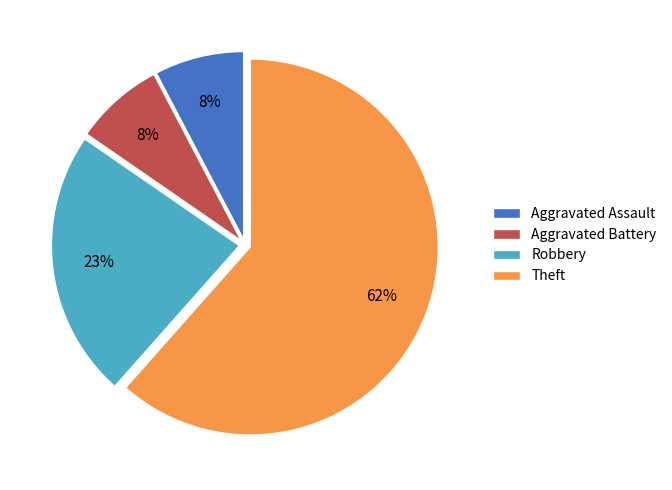

Is it true that Aggravated Assault is 1% of the pie?

False